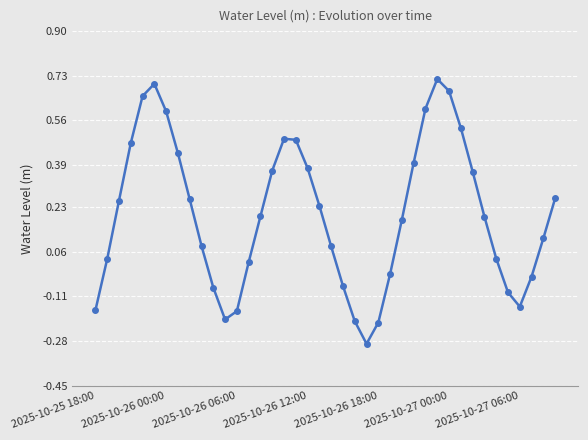

What is the smallest value displayed?

-0.3